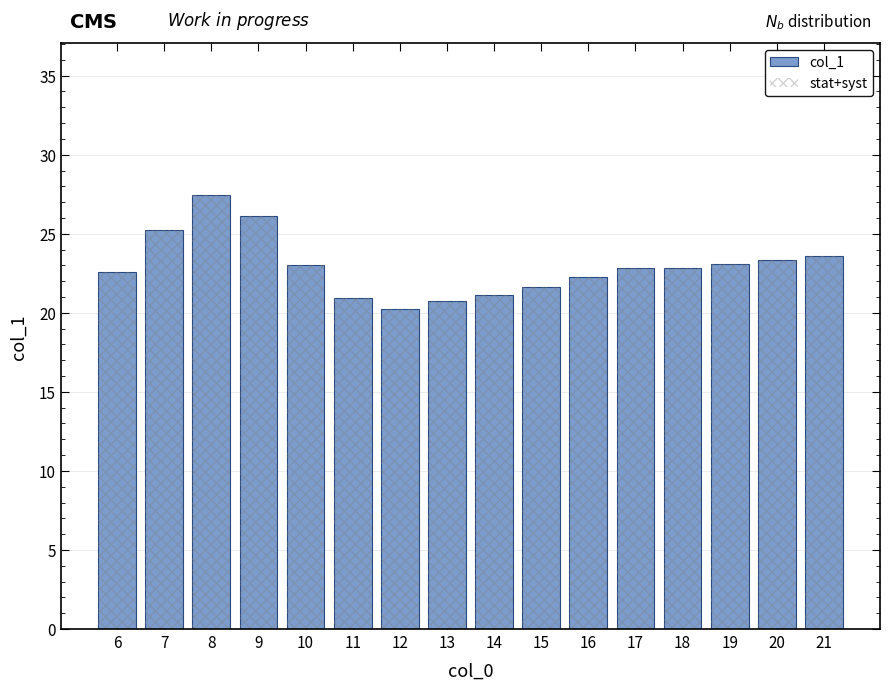

At which category is the sum across all series the highest?

8